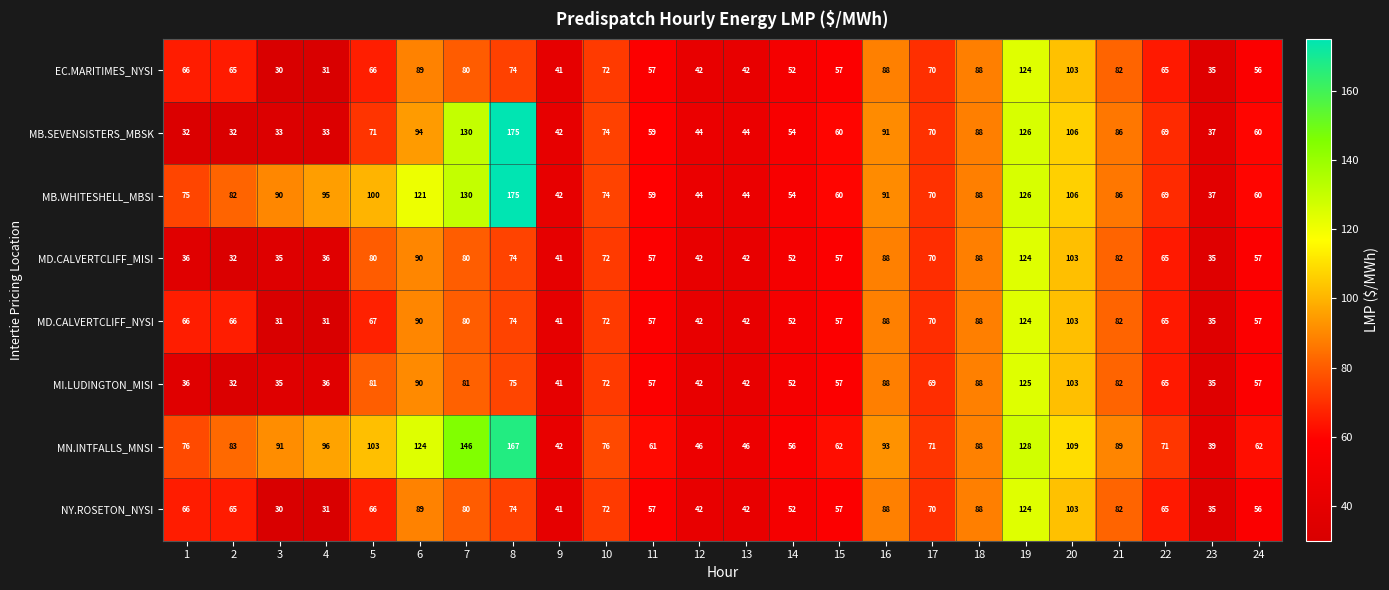

The value of MN.INTFALLS_MNSI at 13 is 46. True or false?

True